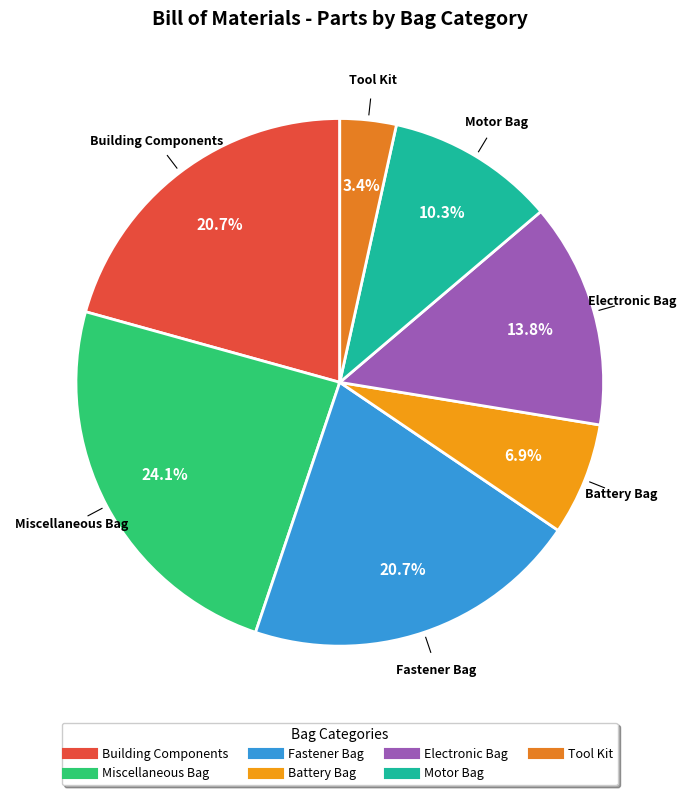

Is the sum of Miscellaneous Bag and Tool Kit greater than half?

No